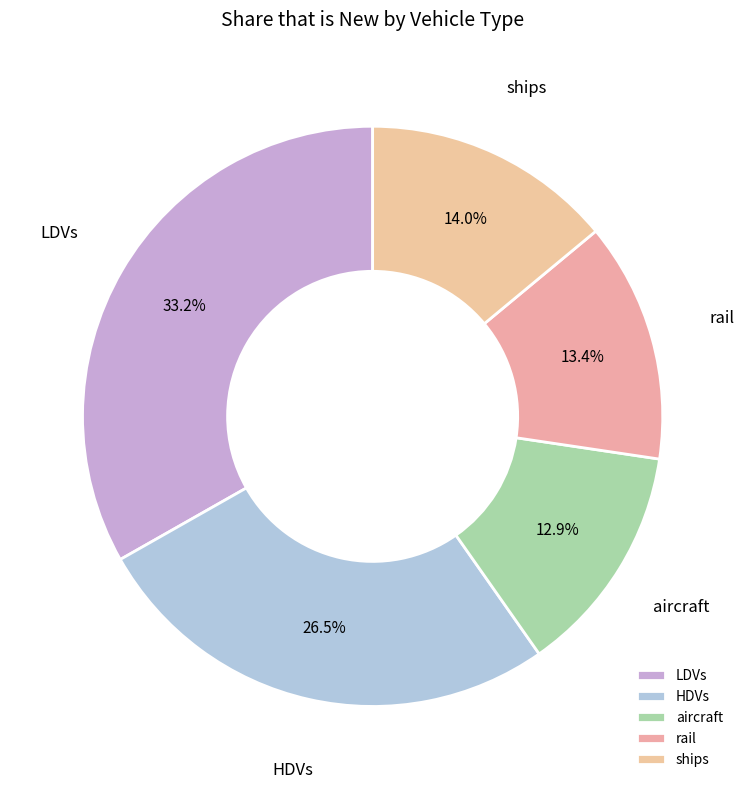

Is it true that aircraft is 13% of the pie?

True